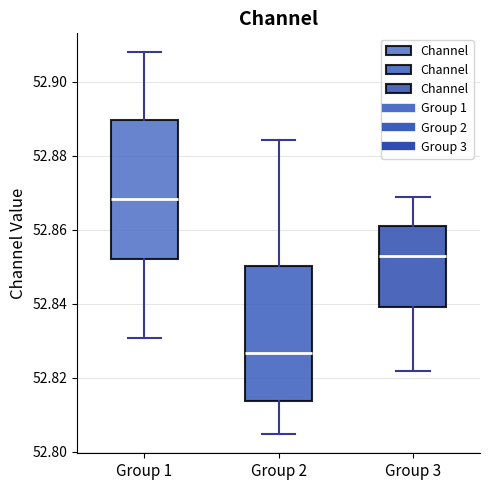

Reading left to right, read every box against the y-axis: the position of its median line, the range the box covers, and the ends of its whiskers. The values are not printed on the chart, so give them approximately, as read against the axis.

Group 1: median 52.868, box 52.852 to 52.890, whiskers 52.830 to 52.908
Group 2: median 52.826, box 52.814 to 52.850, whiskers 52.804 to 52.884
Group 3: median 52.852, box 52.840 to 52.860, whiskers 52.822 to 52.868